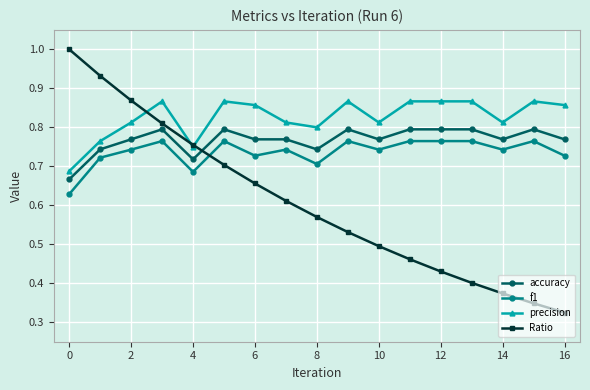

Which series has the largest range (max minus min)?

Ratio